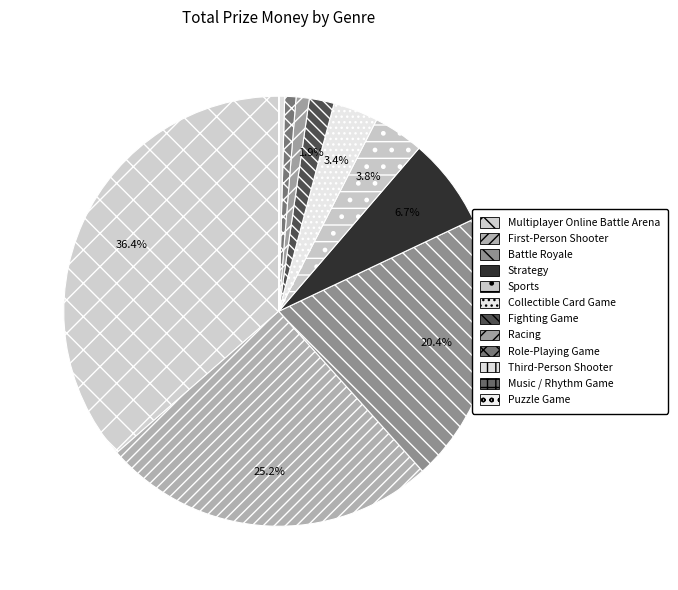

Is it true that Puzzle Game is 1% of the pie?

False